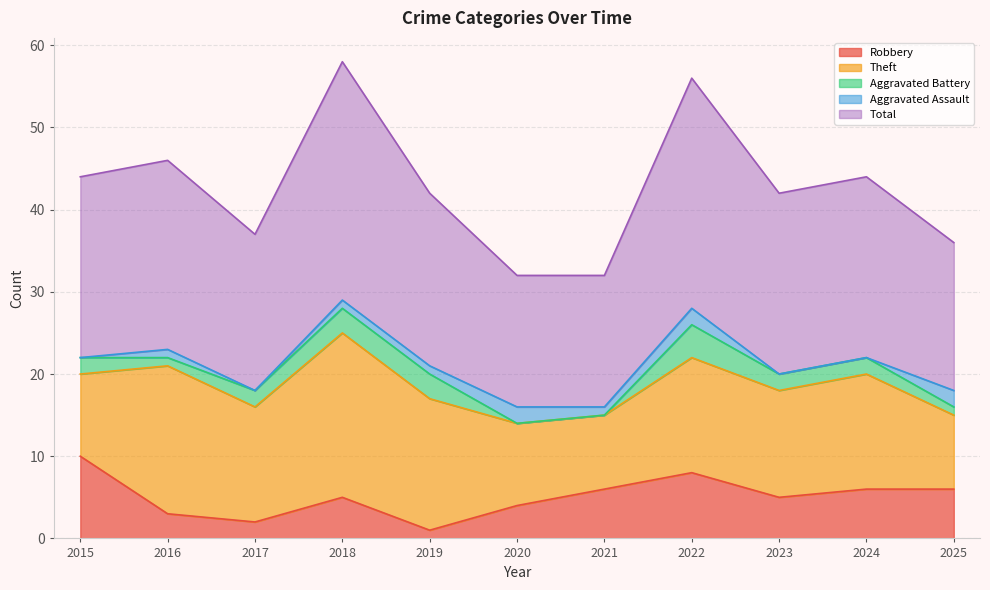

What is the sum of the Theft values at 2016 and 2018?

38